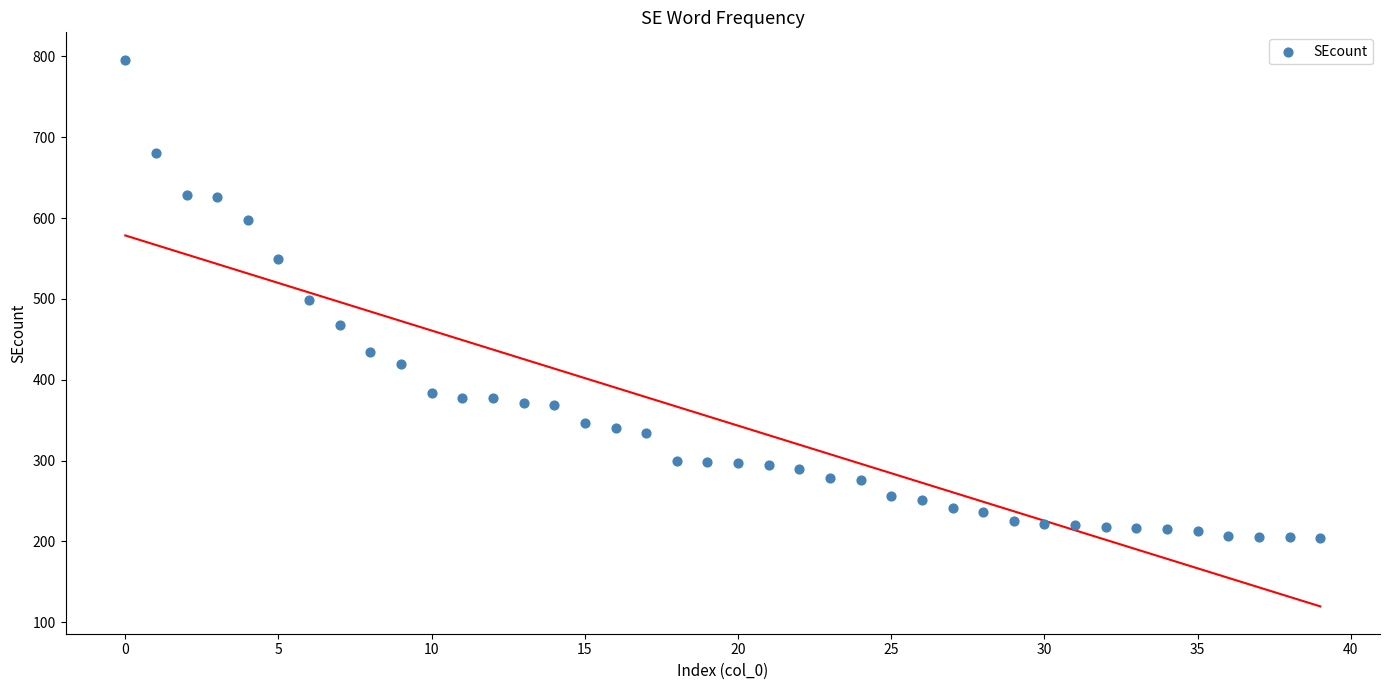

What is the range of Y values (max minus min)?

592